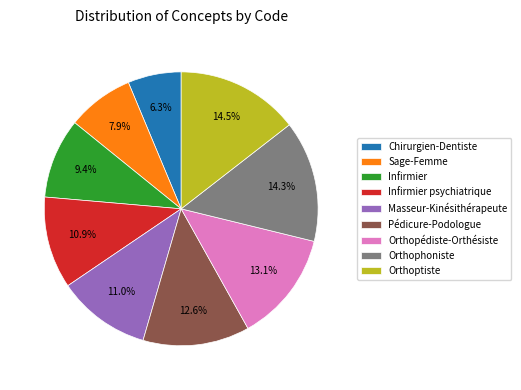

The Orthophoniste slice represents 14% of the pie. True or false?

True